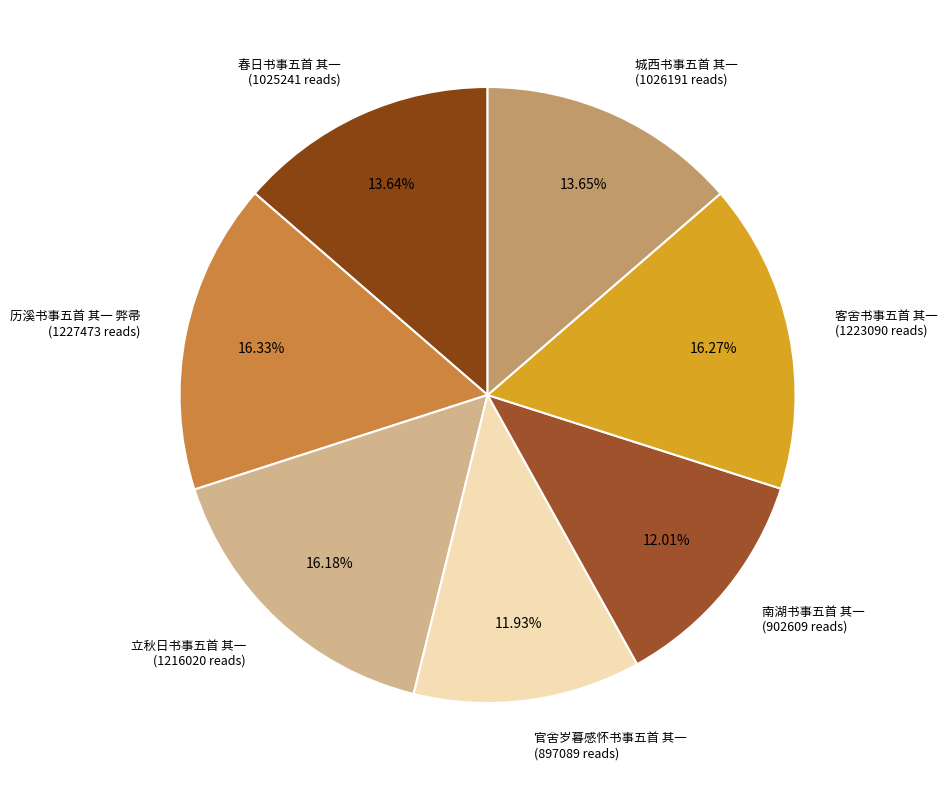

Does any single category account for the majority?

No